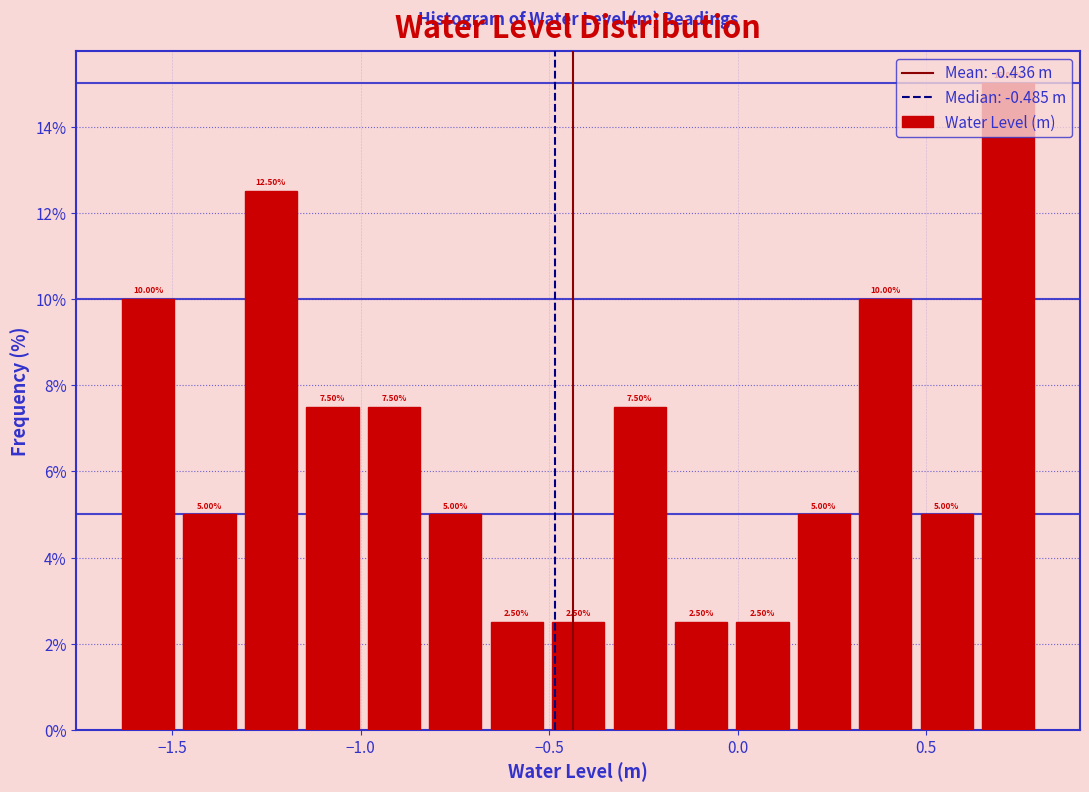

Around what value on the x-axis is the tallest bar? Give the approximate position of its centre, as read against the axis.

0.70